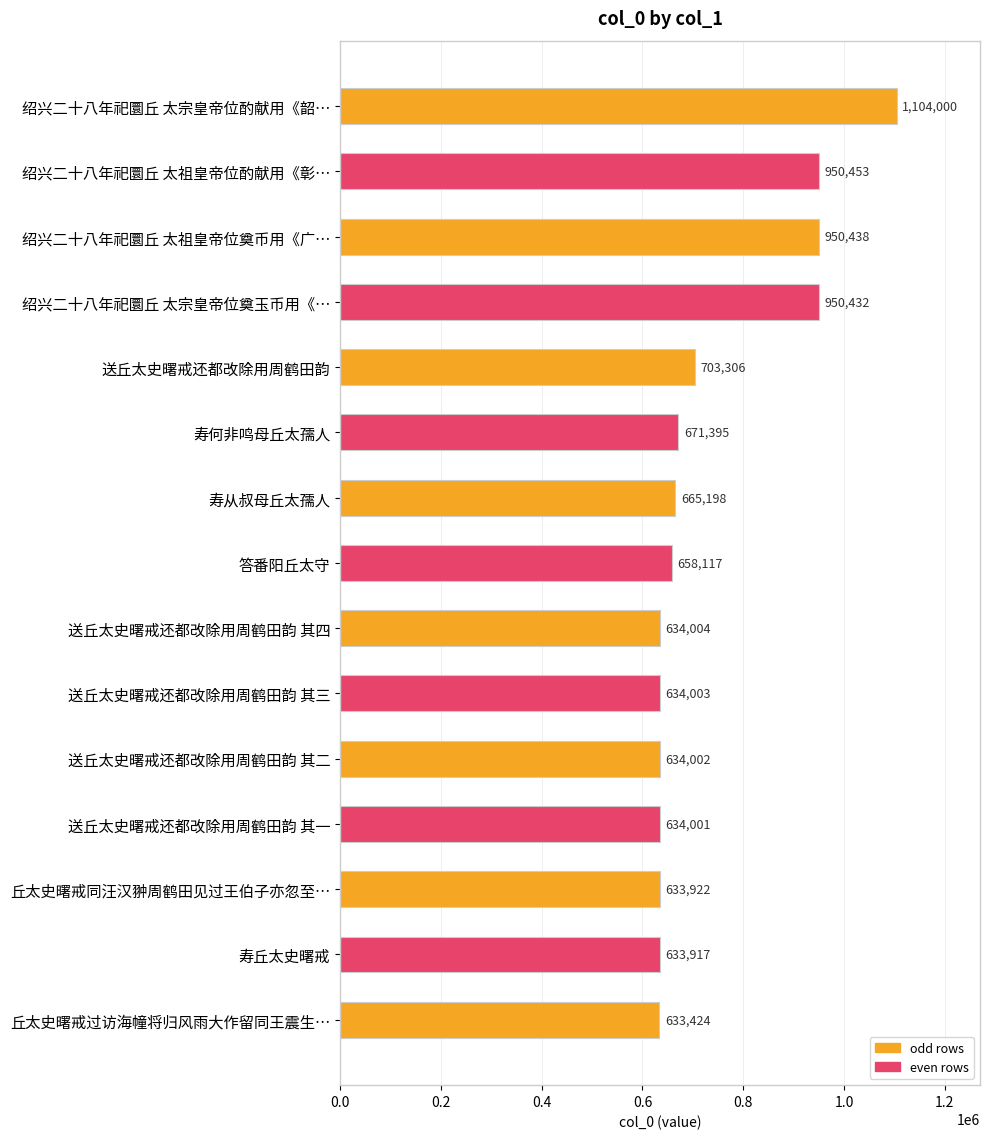

What position from the bottom is 绍兴二十八年祀圜丘 太祖皇帝位酌献用《彰…?

14